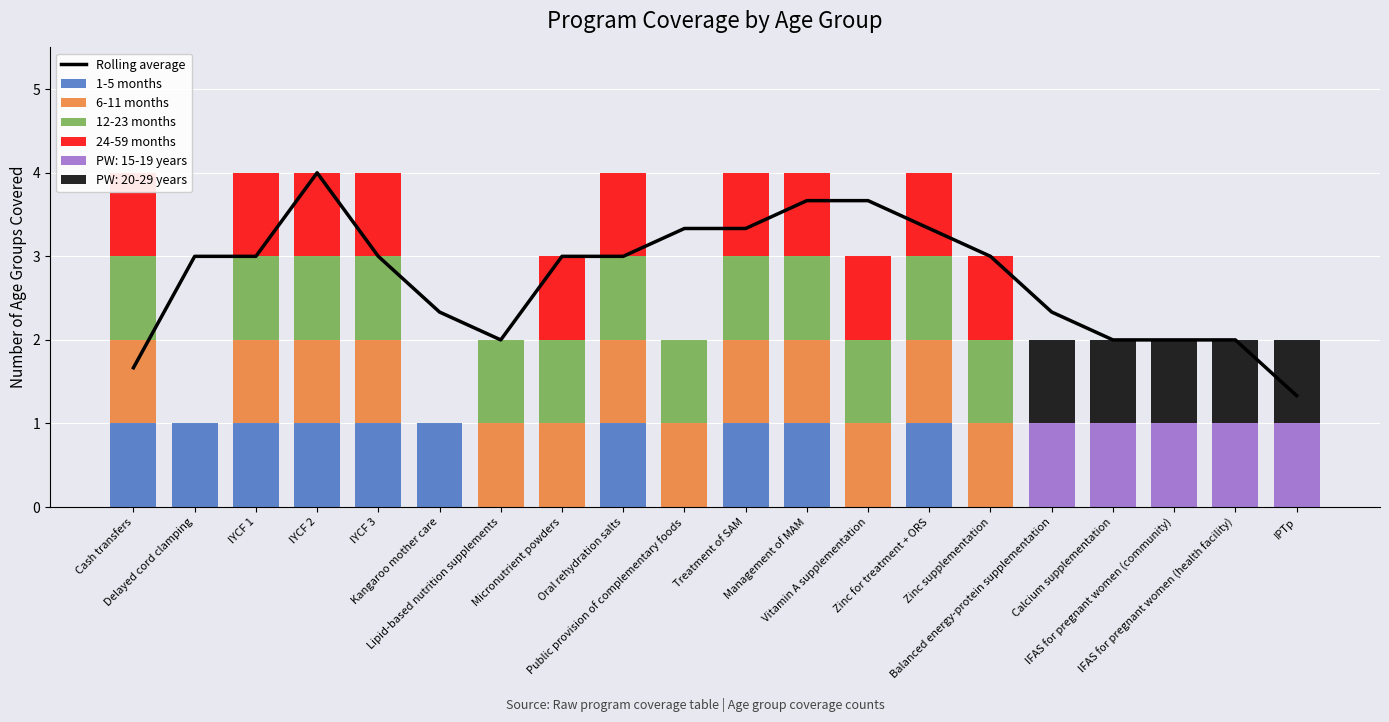

Which has a higher value, Public provision of complementary foods or Balanced energy-protein supplementation?

Public provision of complementary foods